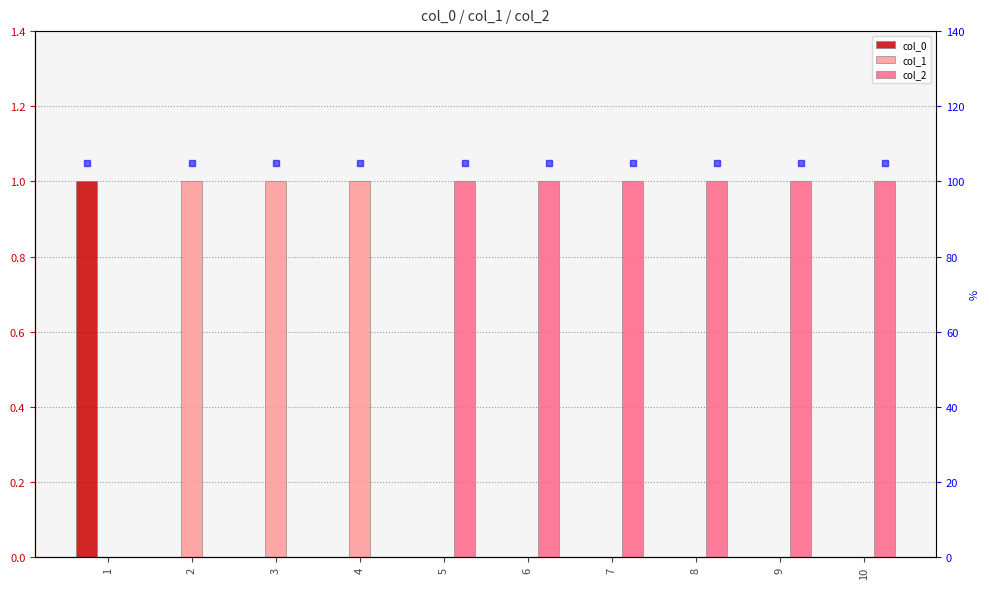

Reading left to right, list all the values displayed in this chart.

col_0: 1	0	0	0	0	0	0	0	0	0
col_1: 0	1	1	1	0	0	0	0	0	0
col_2: 0	0	0	0	1	1	1	1	1	1